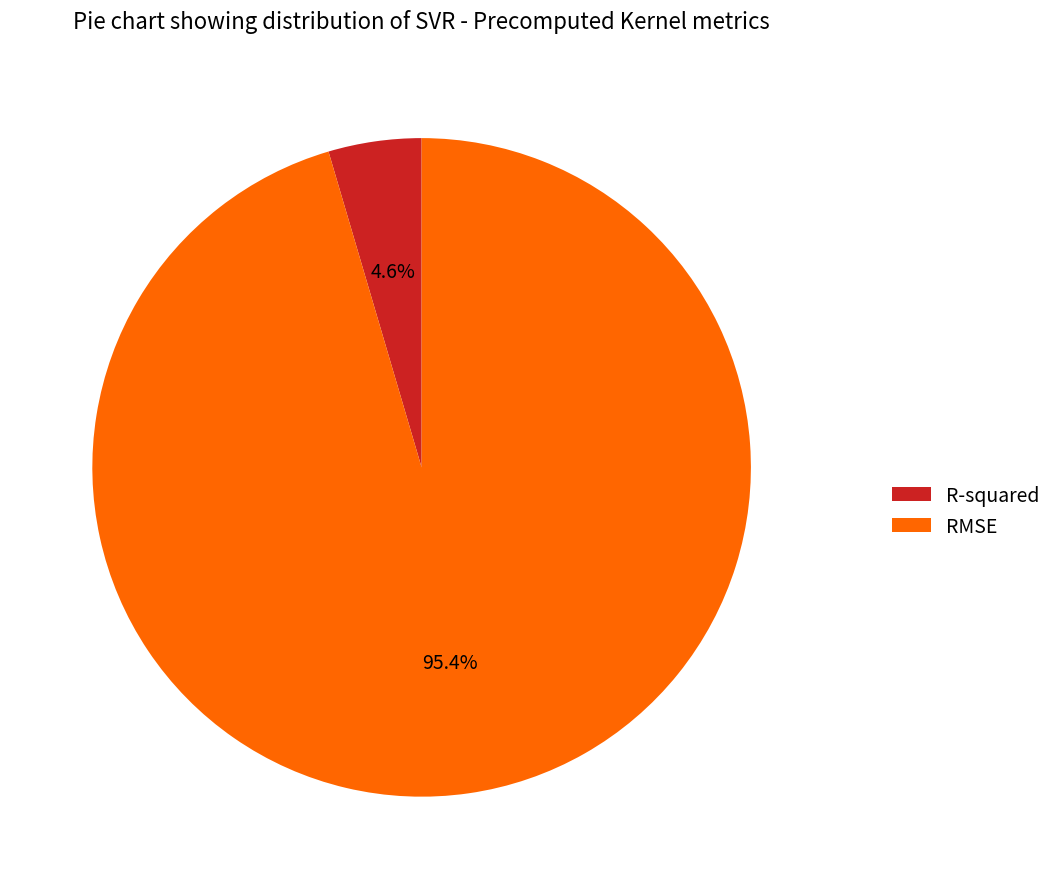

To the nearest percent, what is the difference between the largest and smallest slice percentages?

91%